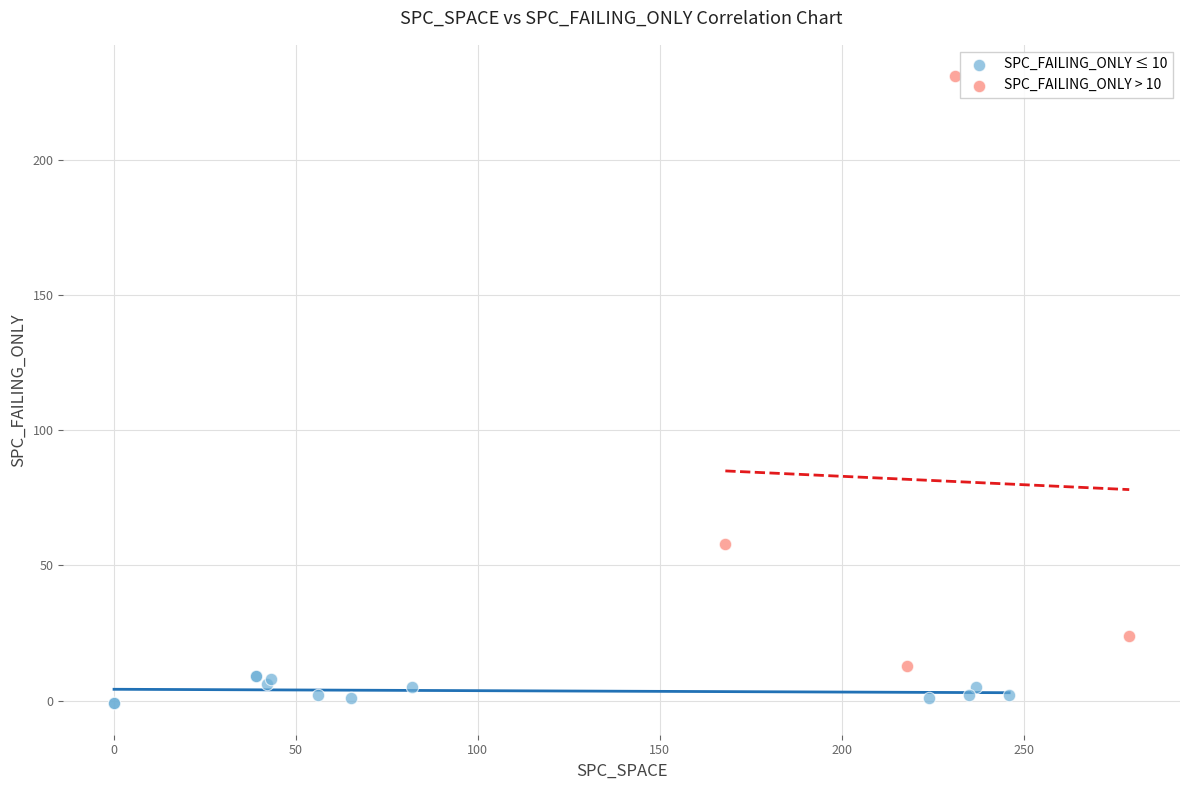

Which series reaches the minimum Y coordinate?

SPC_FAILING_ONLY ≤ 10